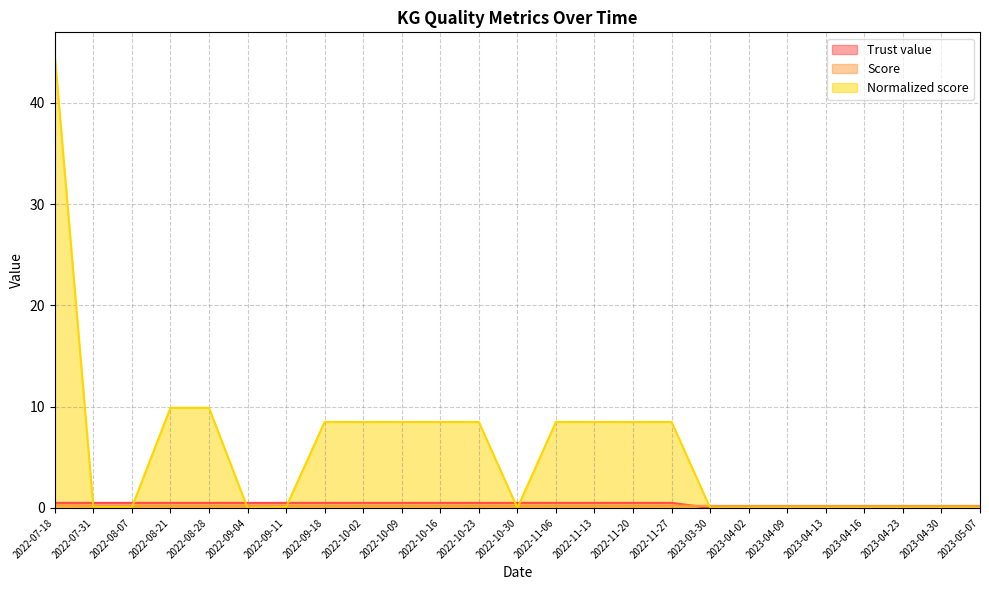

At 2023-05-07, list the series in order from largest to smallest.

Score, Trust value, Normalized score